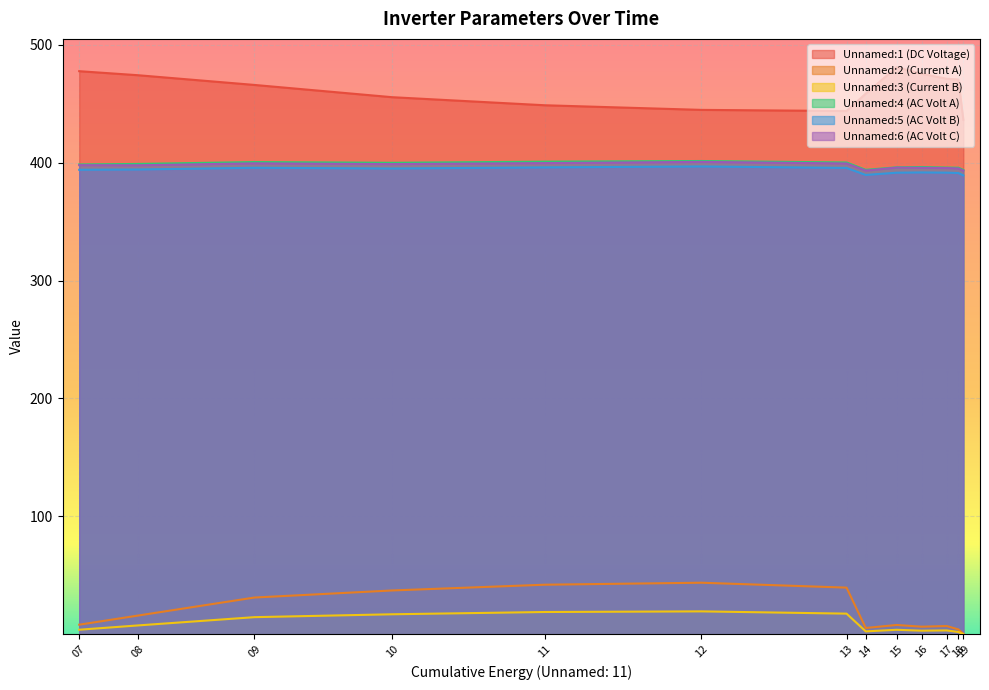

Between 09 and 11, which is larger?

09